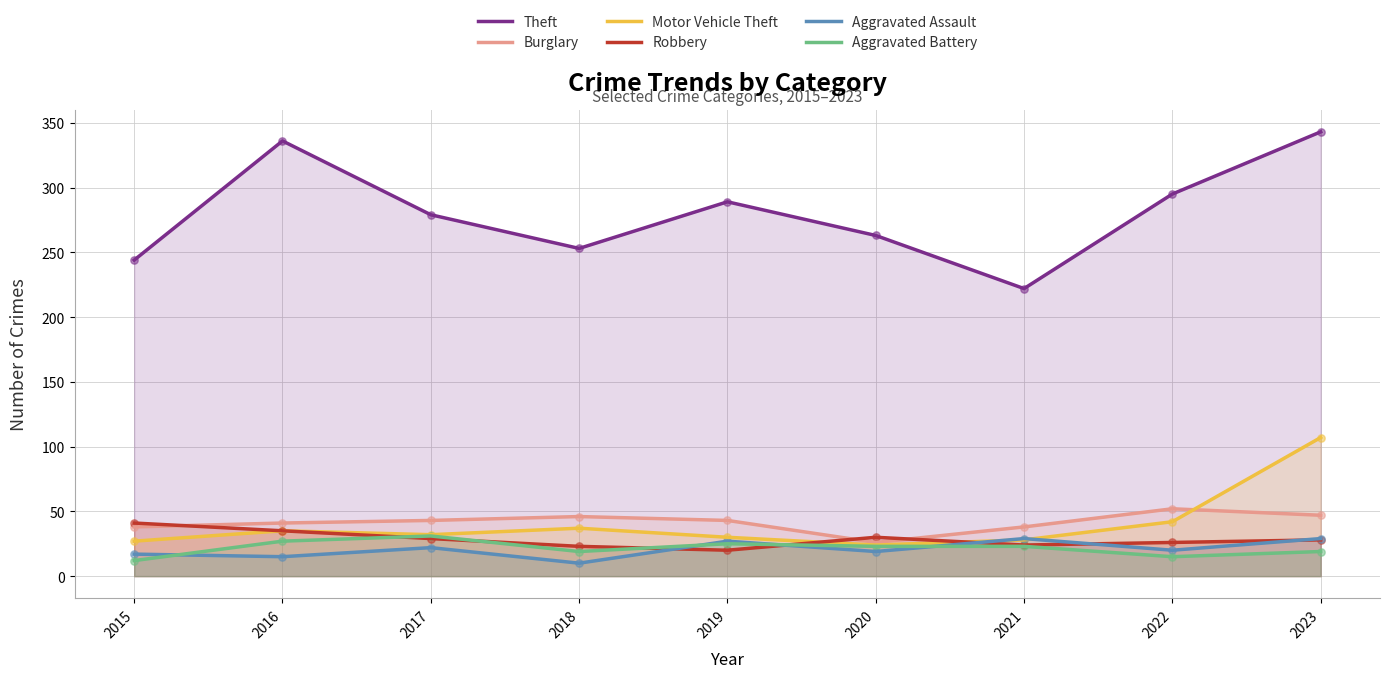

At which category is the sum across all series the highest?

2023